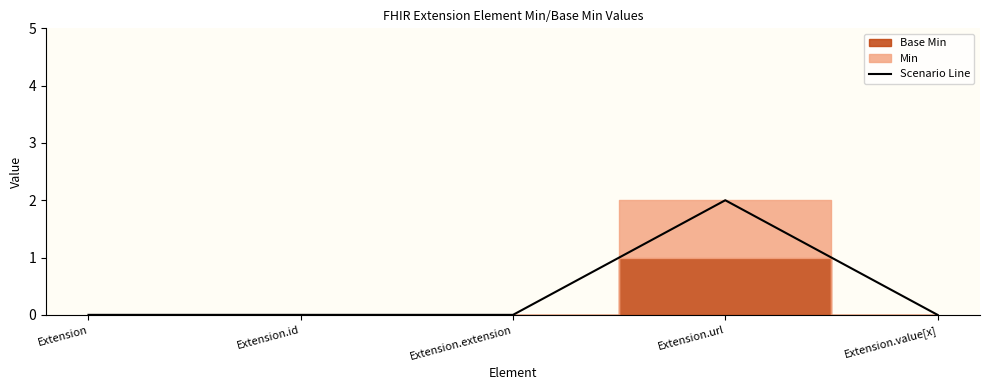

How many lines are shown in the chart?

1